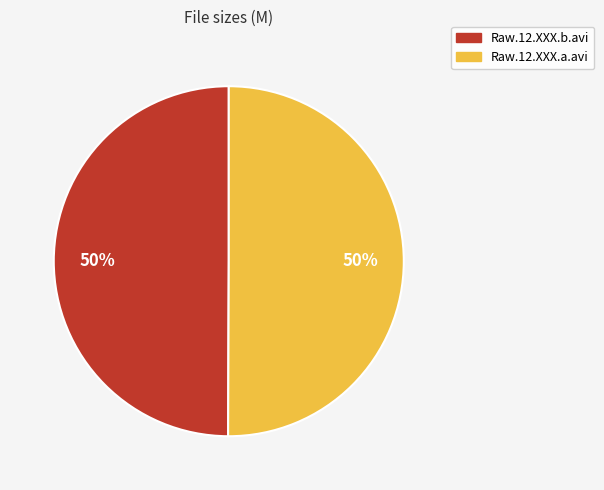

To the nearest percent, what portion does Raw.12.XXX.a.avi represent?

50%